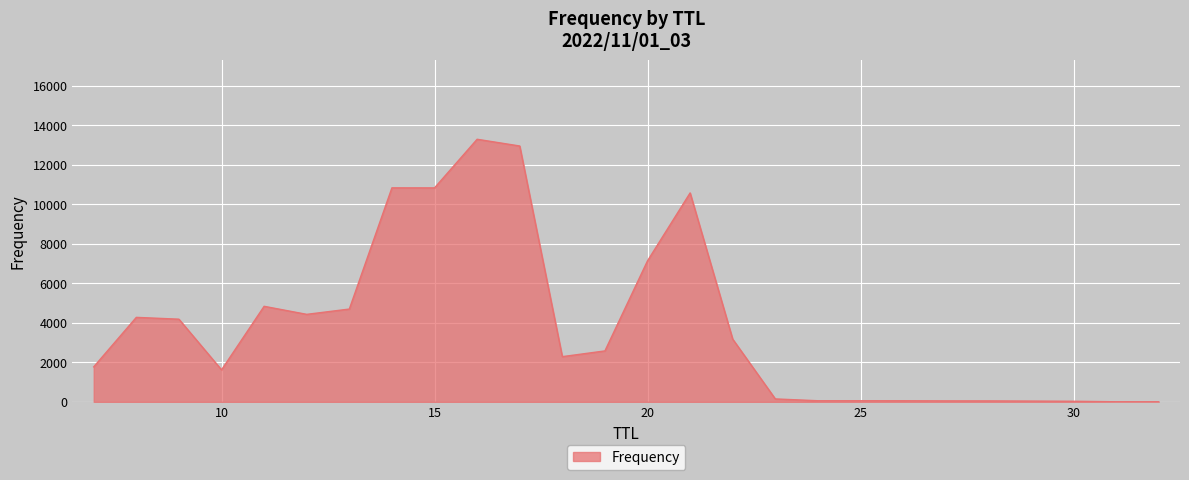

What is the difference between the maximum and minimum values?

13294